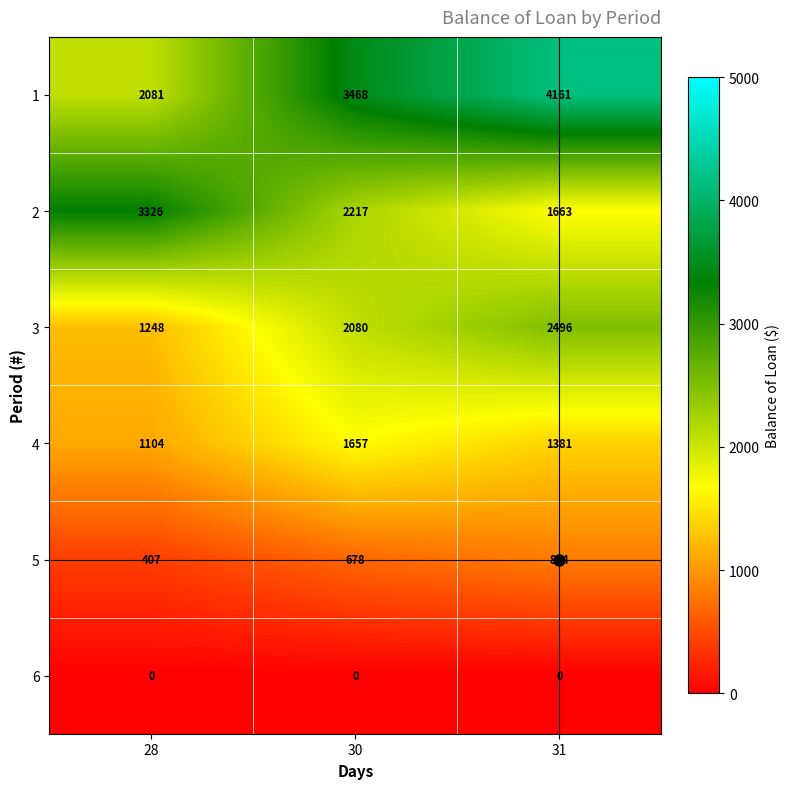

Which category has the highest value across all series?

31